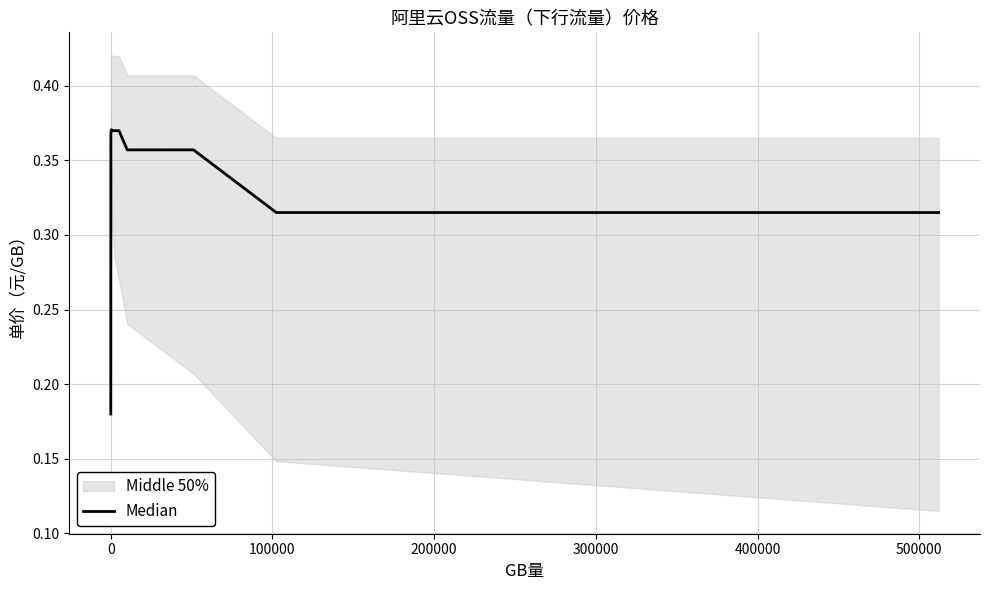

Is this an area chart (filled region under the line)?

No